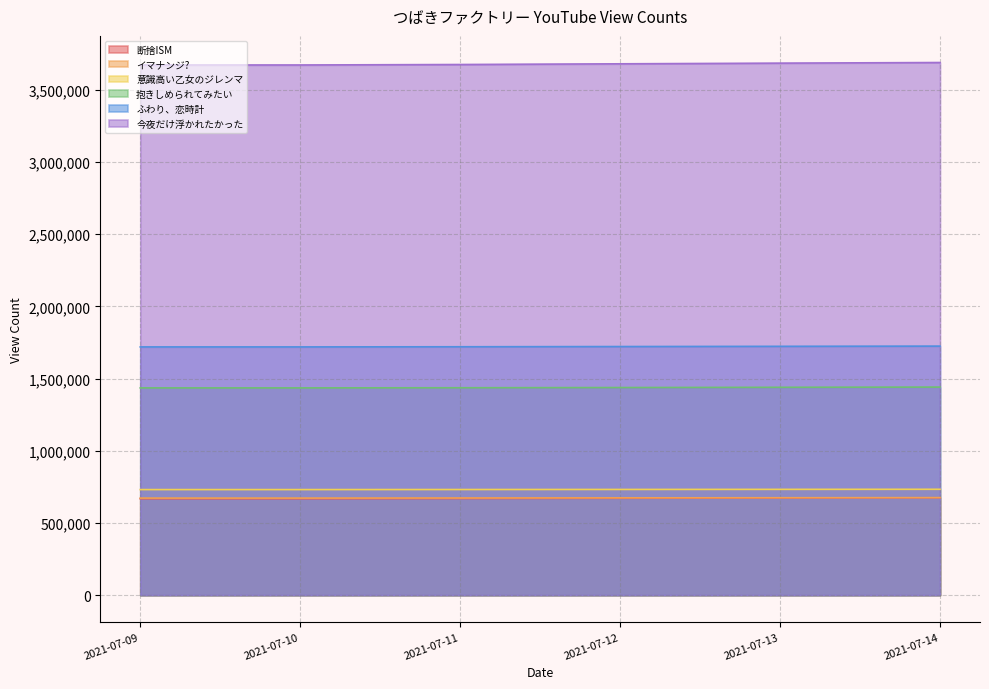

Reading left to right, what are all the values shown in this chart?

断捨ISM: 667644	667661	669089	670915	672768	674650
イマナンジ?: 672361	672373	673020	673950	674778	675645
意識高い乙女のジレンマ: 731256	731262	731696	732217	732823	733360
抱きしめられてみたい: 1435606	1435622	1436636	1438113	1439696	1441223
ふわり、恋時計: 1719463	1719474	1720594	1722096	1723580	1725021
今夜だけ浮かれたかった: 3672372	3672401	3675638	3680488	3685107	3689446